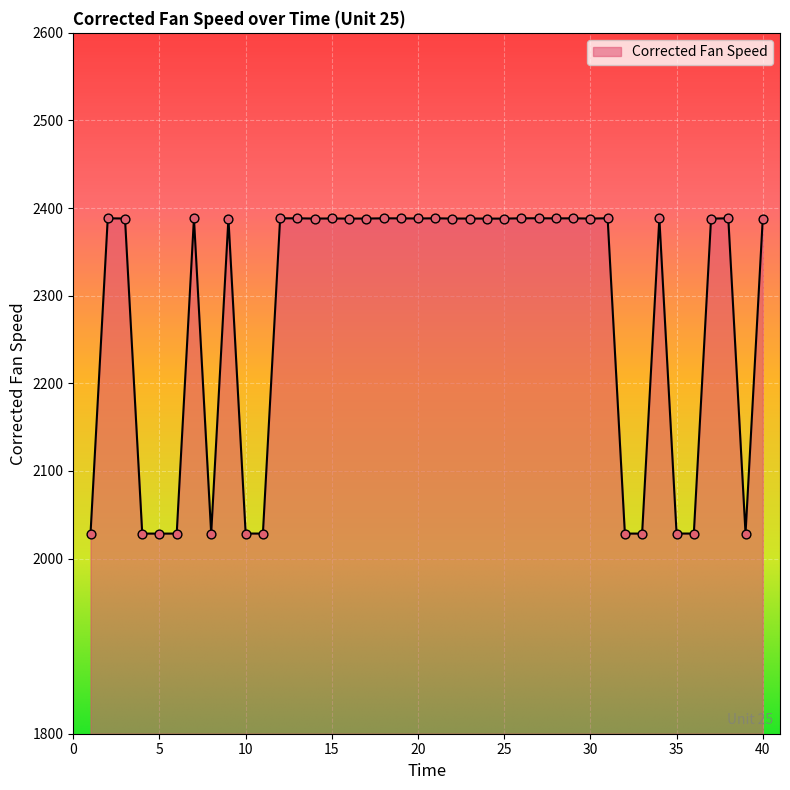

What is the difference between the maximum and minimum values?

359.9